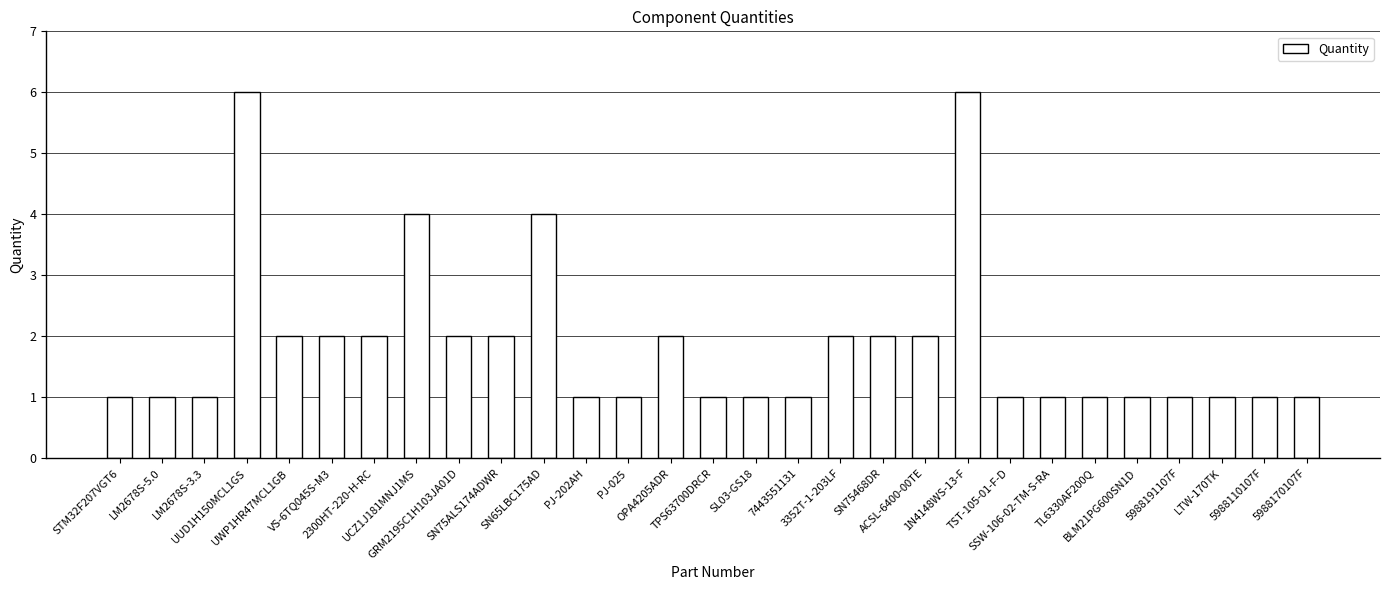

Read the value at 5988191107F.

1